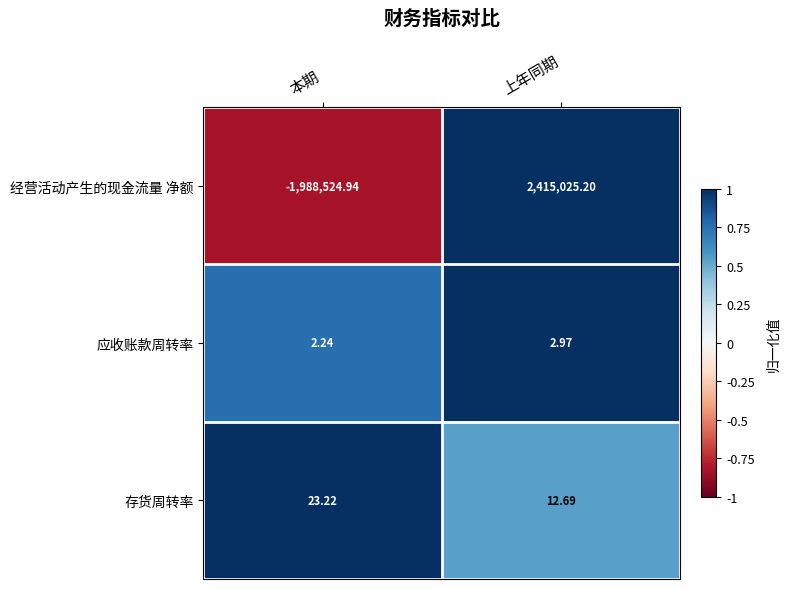

Which category has the highest value across all series?

上年同期